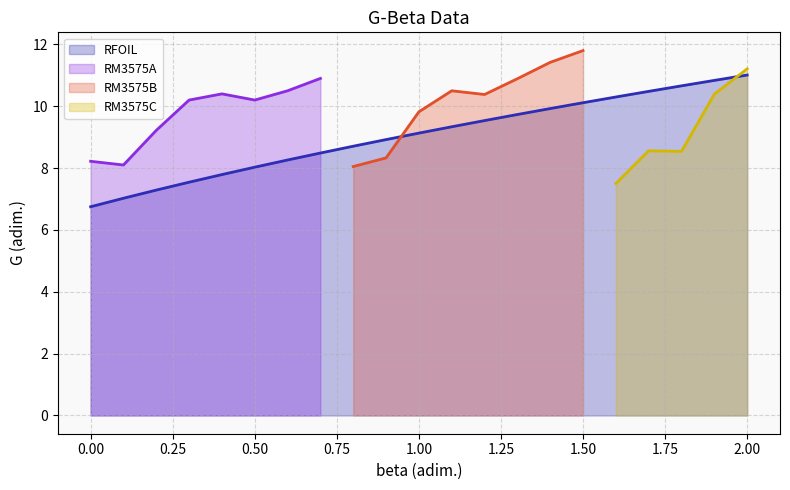

What is the difference between the maximum and second lowest values?

4.0